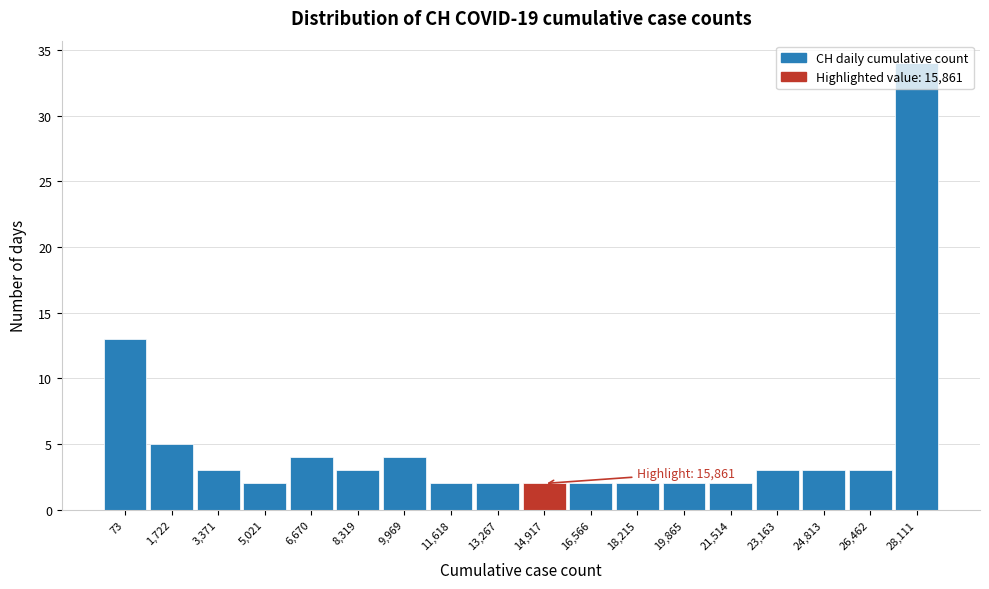

What is the greatest value displayed?

34